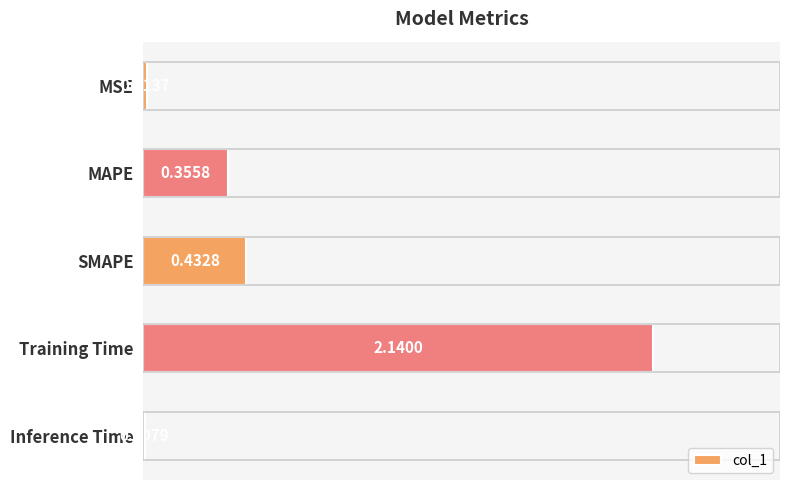

At which label is the value closest to 1?

SMAPE